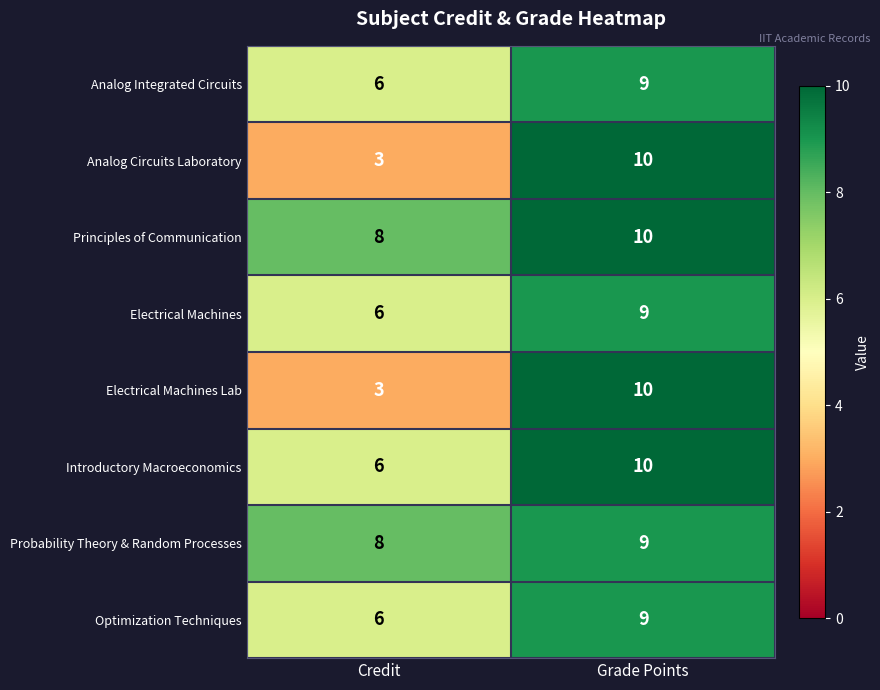

The value of Analog Integrated Circuits at Grade Points is 9. True or false?

True